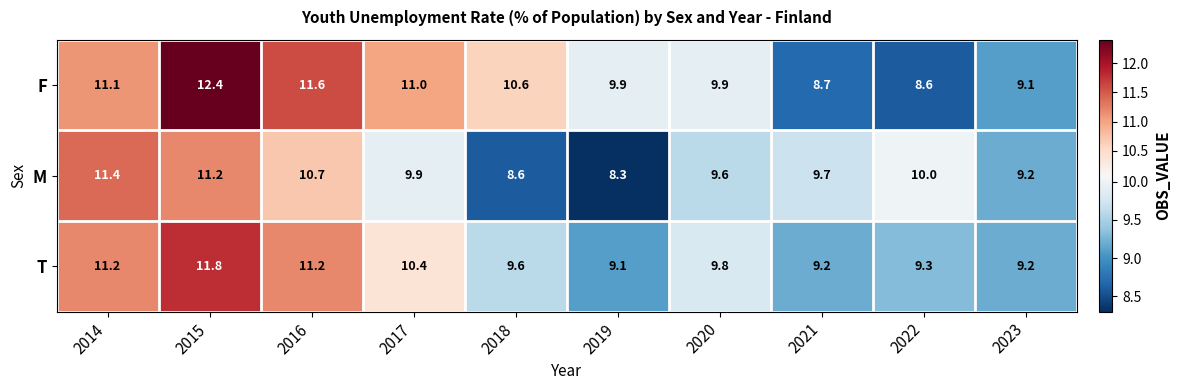

Which series has the largest total across all categories?

F